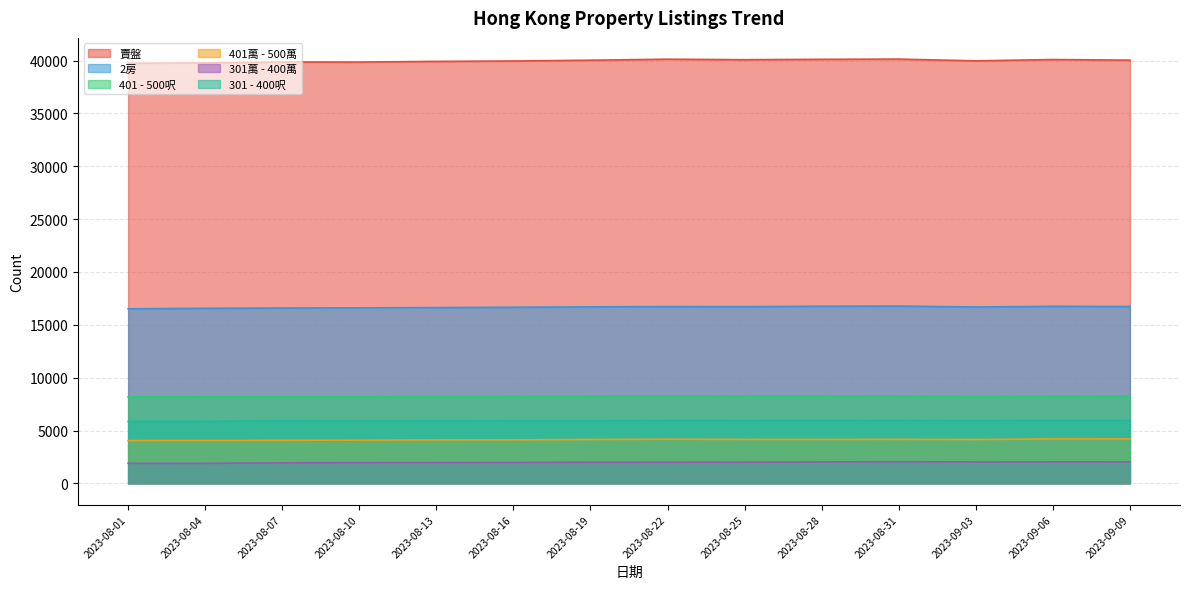

Between 2023-08-31 and 2023-08-07, which is larger?

2023-08-31